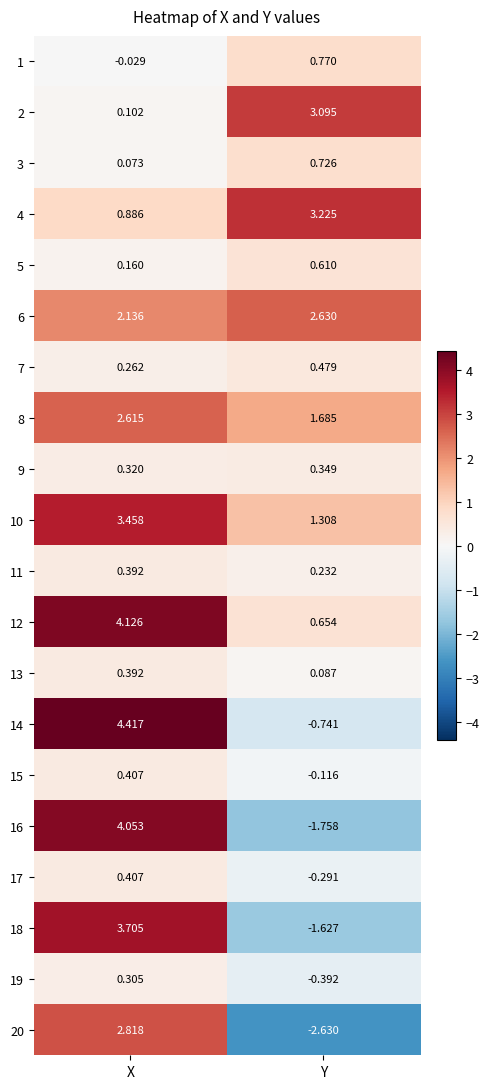

At which label does 20 reach its minimum?

Y